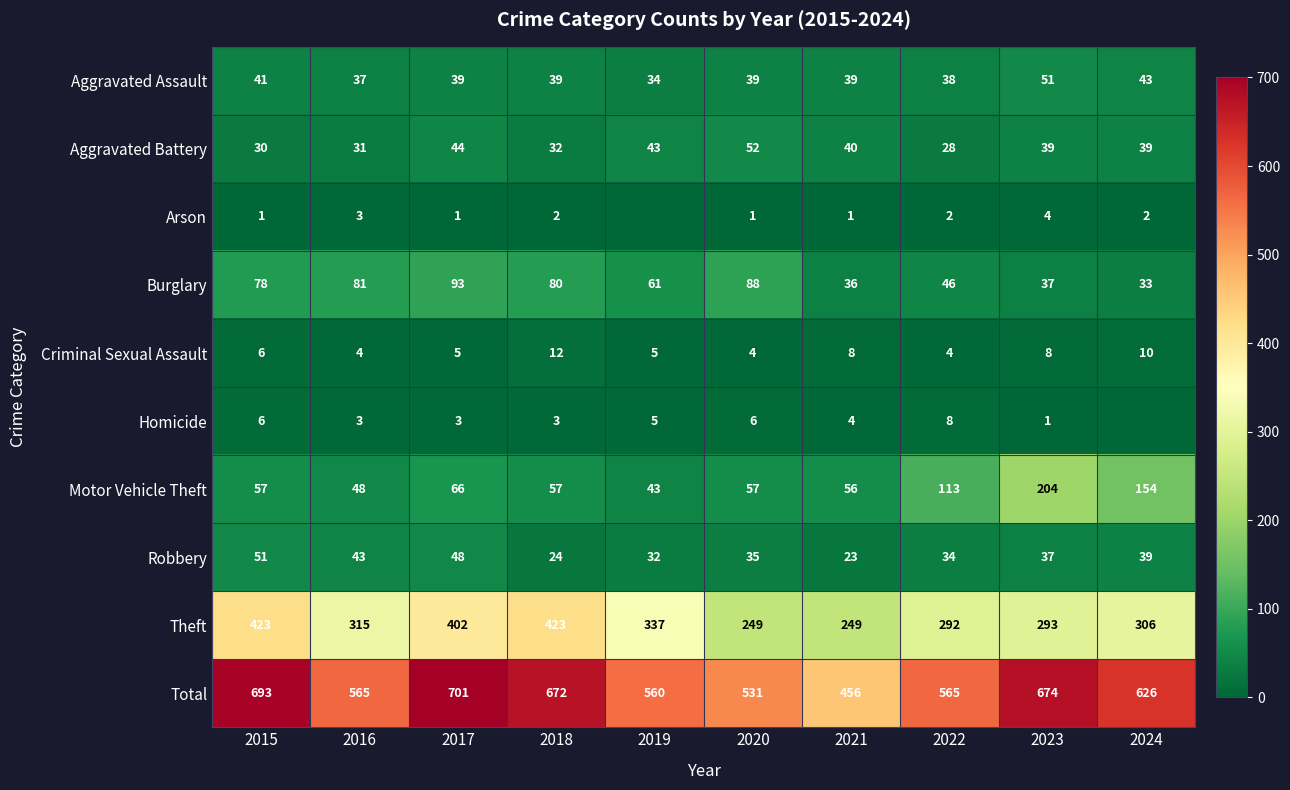

At 2024, list the series in order from smallest to largest.

Homicide, Arson, Criminal Sexual Assault, Burglary, Aggravated Battery, Robbery, Aggravated Assault, Motor Vehicle Theft, Theft, Total